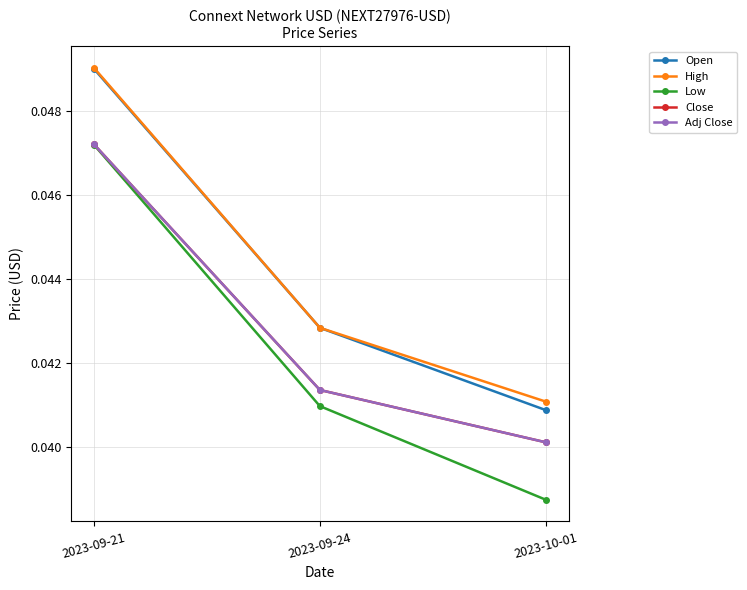

Does the chart have visible grid lines?

Yes